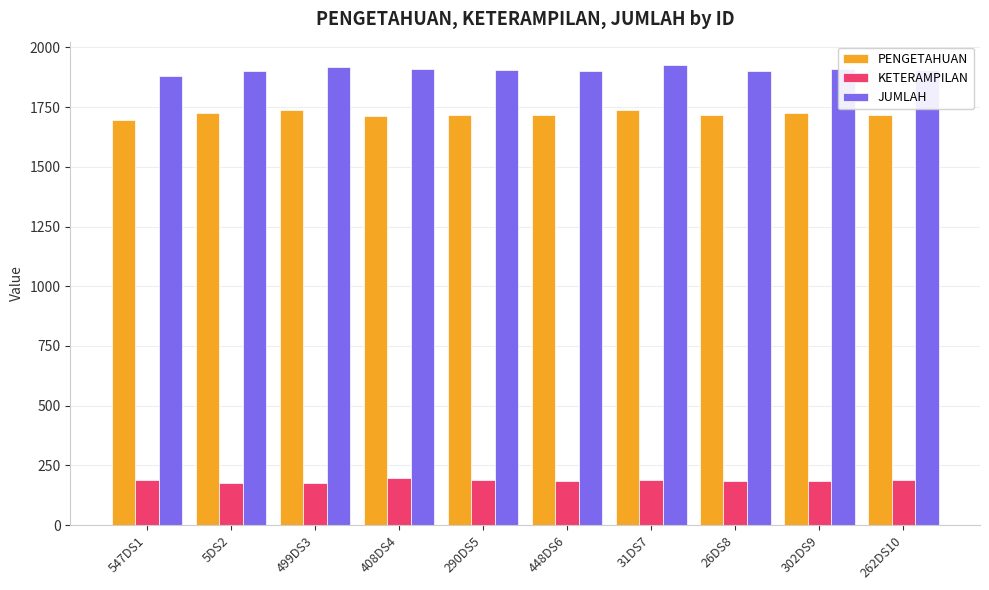

At how many categories does at least one series exceed 293?

10